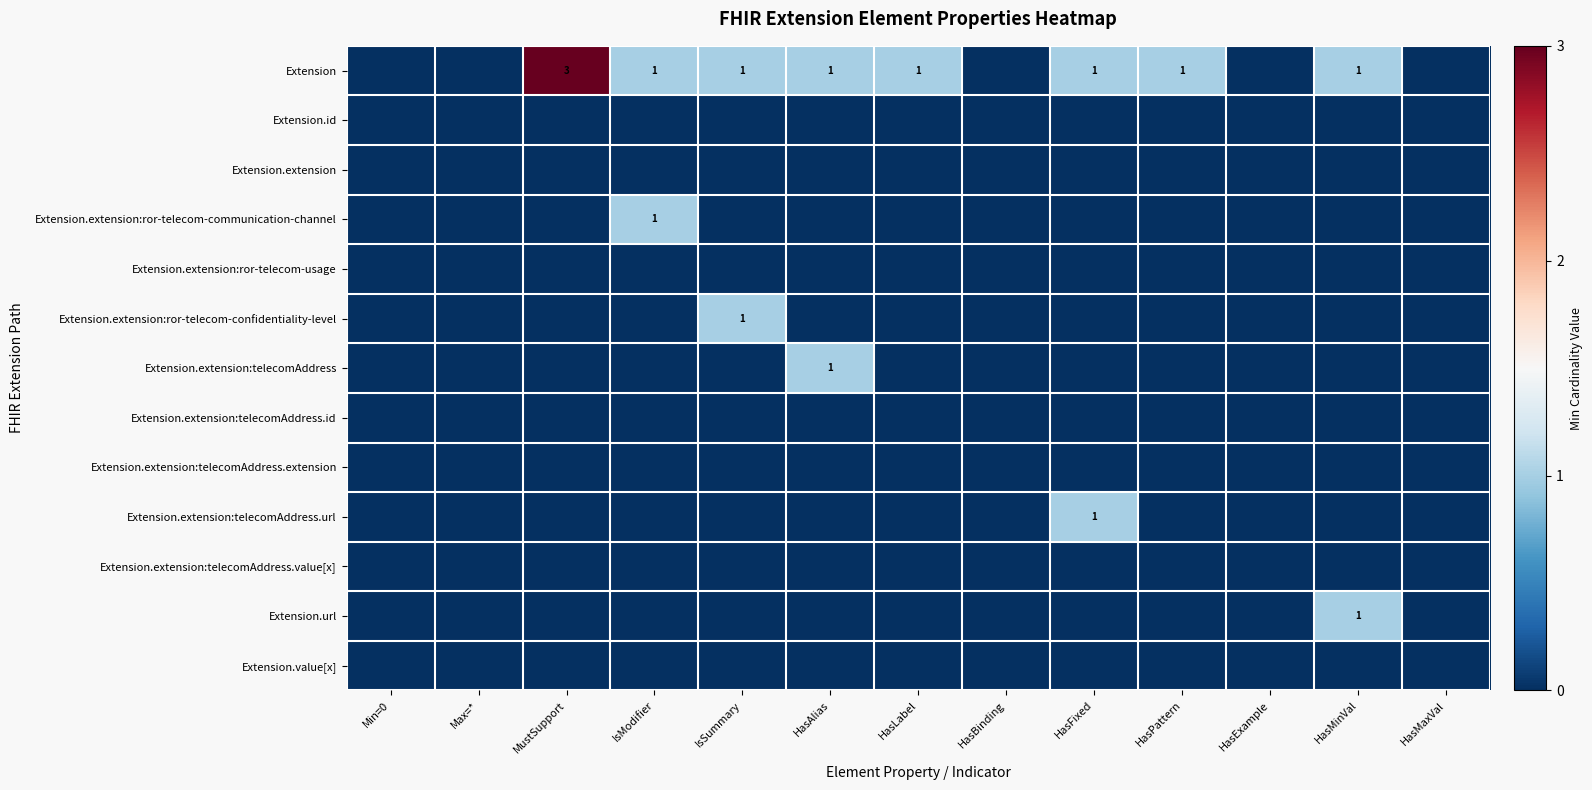

The Extension series shows 0 at IsModifier. True or false?

False